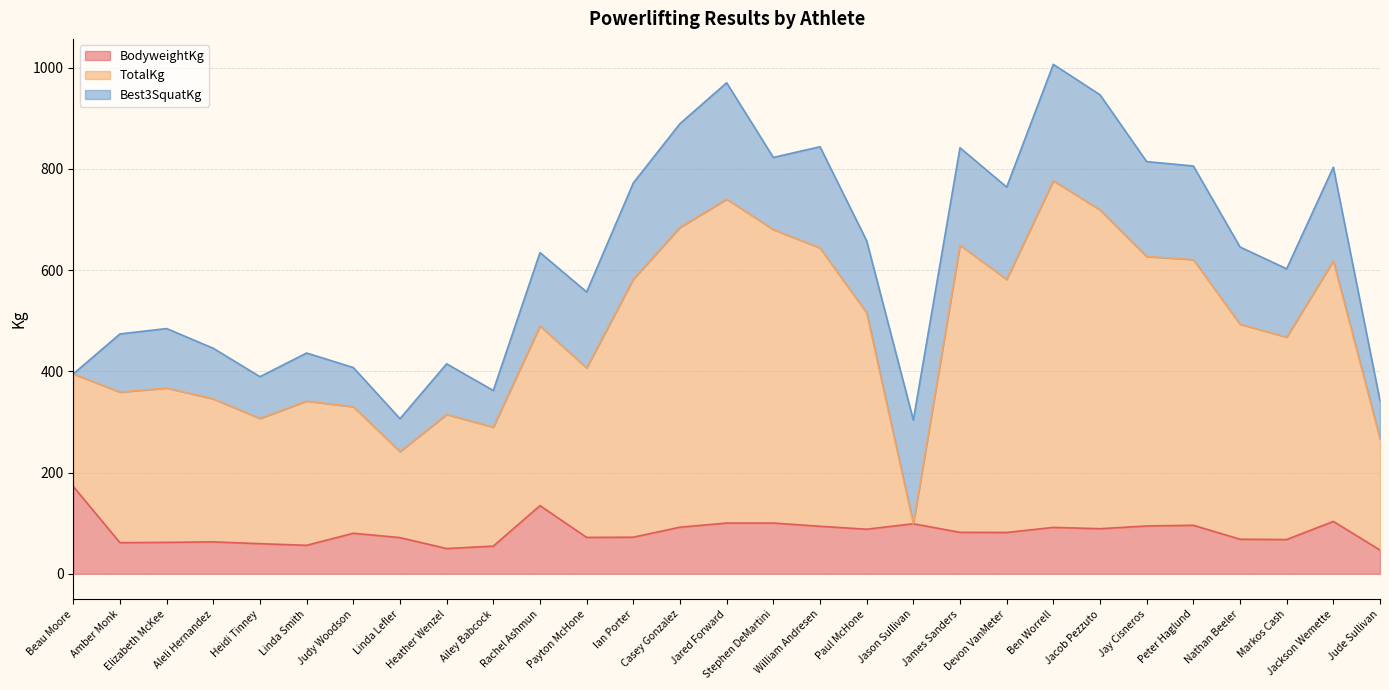

True or false: TotalKg and BodyweightKg intersect in this chart.

False